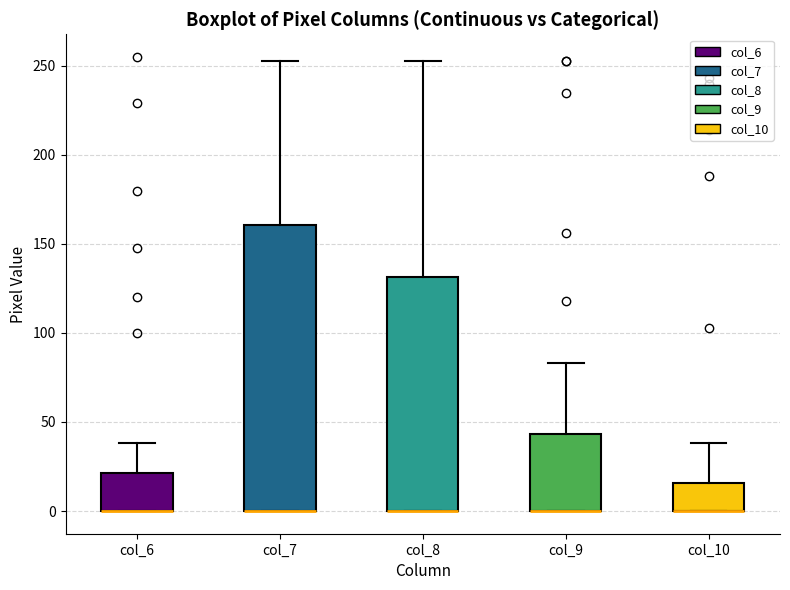

Reading left to right, transcribe this box plot: for each box, give where its median line is, the range the box spans, and where its two whiskers end, as read against the y-axis. The values are not printed on the chart, so give them approximately, as read against the axis.

col_6: median 0 (drawn on the box's lower edge), box 0 to 20, whiskers 0 to 40
col_7: median 0 (drawn on the box's lower edge), box 0 to 160, whiskers 0 to 255
col_8: median 0 (drawn on the box's lower edge), box 0 to 130, whiskers 0 to 255
col_9: median 0 (drawn on the box's lower edge), box 0 to 45, whiskers 0 to 85
col_10: median 0 (drawn on the box's lower edge), box 0 to 15, whiskers 0 to 40